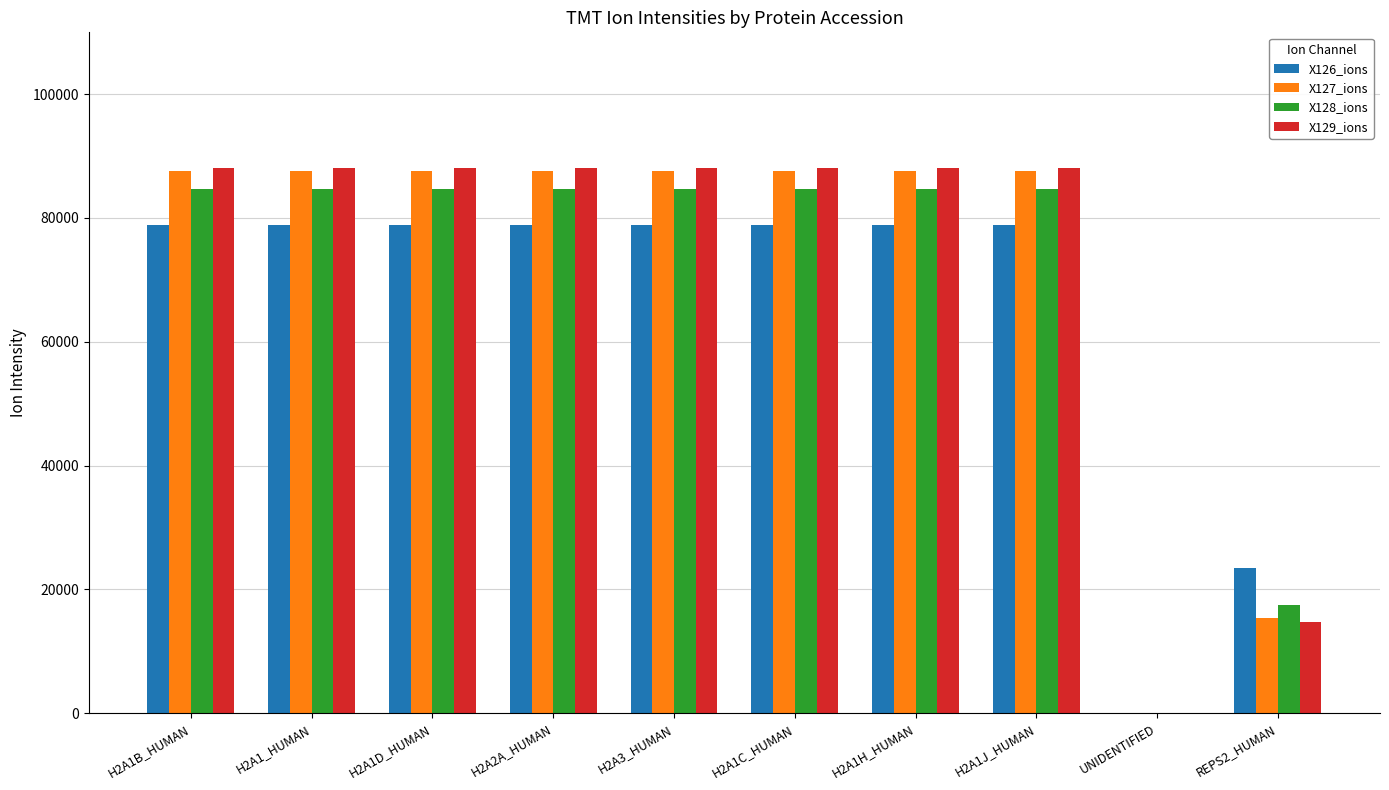

What is the sum of all X128_ions values?

694736.9